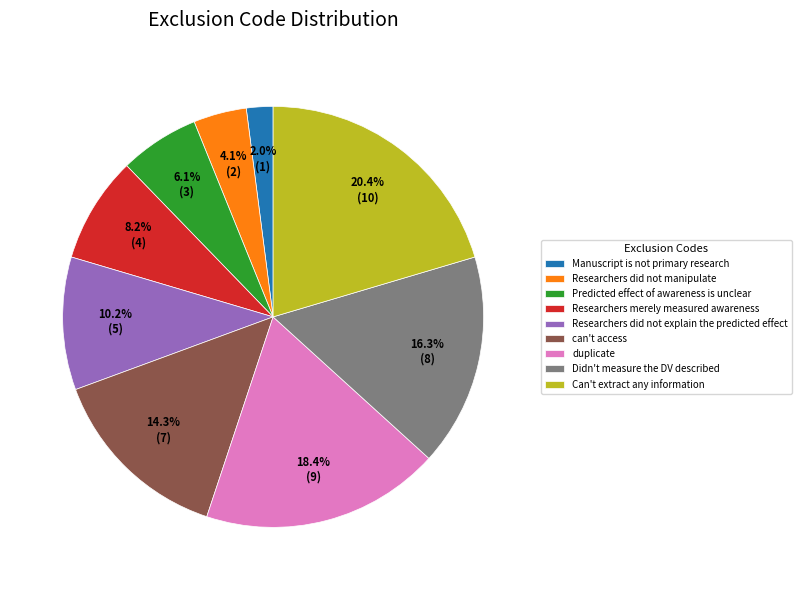

How many segments does this pie chart have?

9